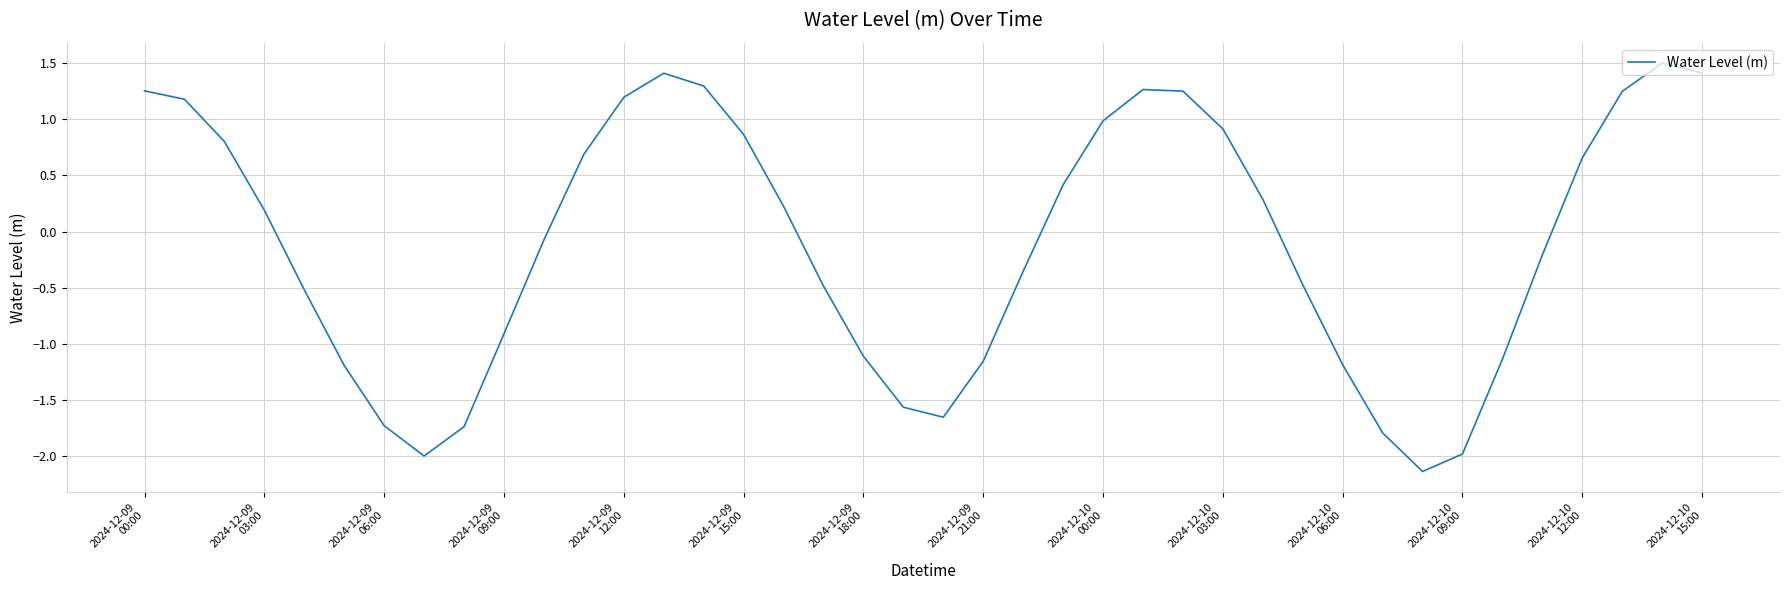

What is the greatest value displayed?

1.5